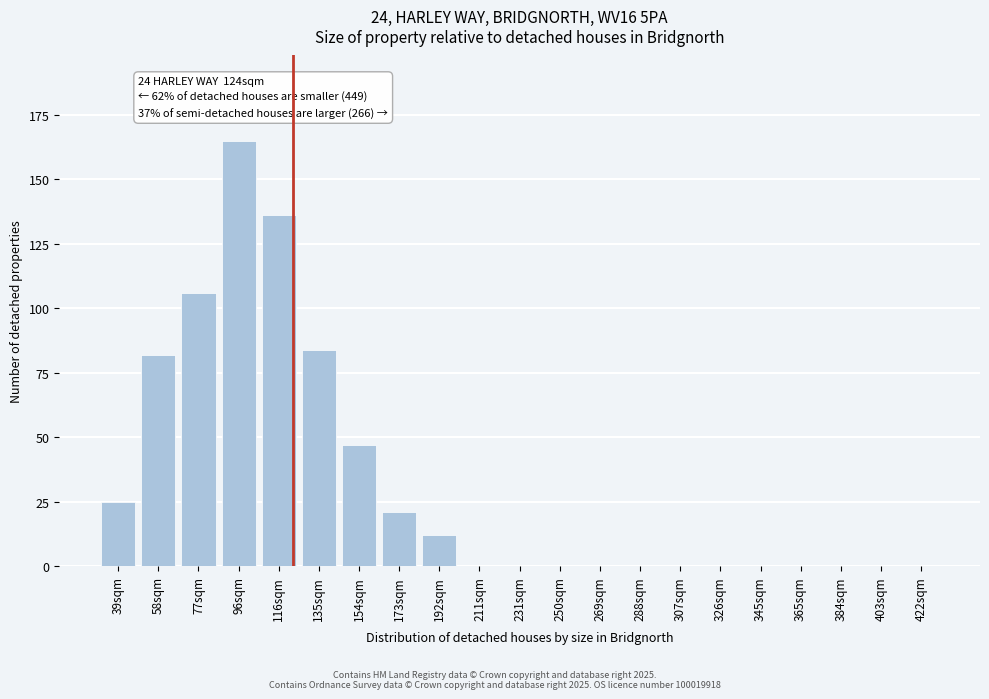

Reading right to left, extract all data points from this chart.

422sqm=0	403sqm=0	384sqm=0	365sqm=0	345sqm=0	326sqm=0	307sqm=0	288sqm=0	269sqm=0	250sqm=0	231sqm=0	211sqm=0	192sqm=12	173sqm=21	154sqm=47	135sqm=84	116sqm=136	96sqm=165	77sqm=106	58sqm=82	39sqm=25